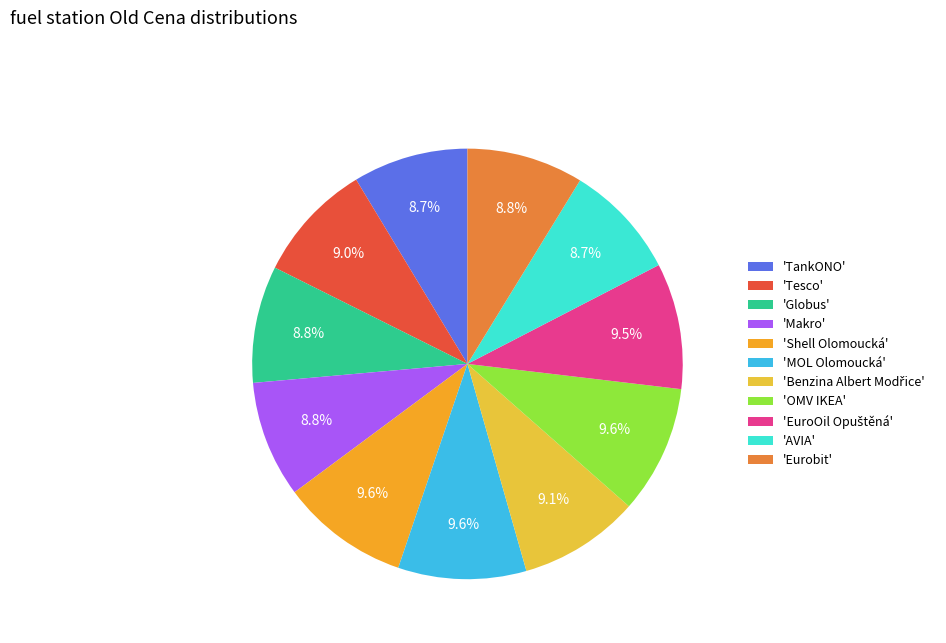

Between 'Tesco' and 'MOL Olomoucká', which is larger?

'MOL Olomoucká'